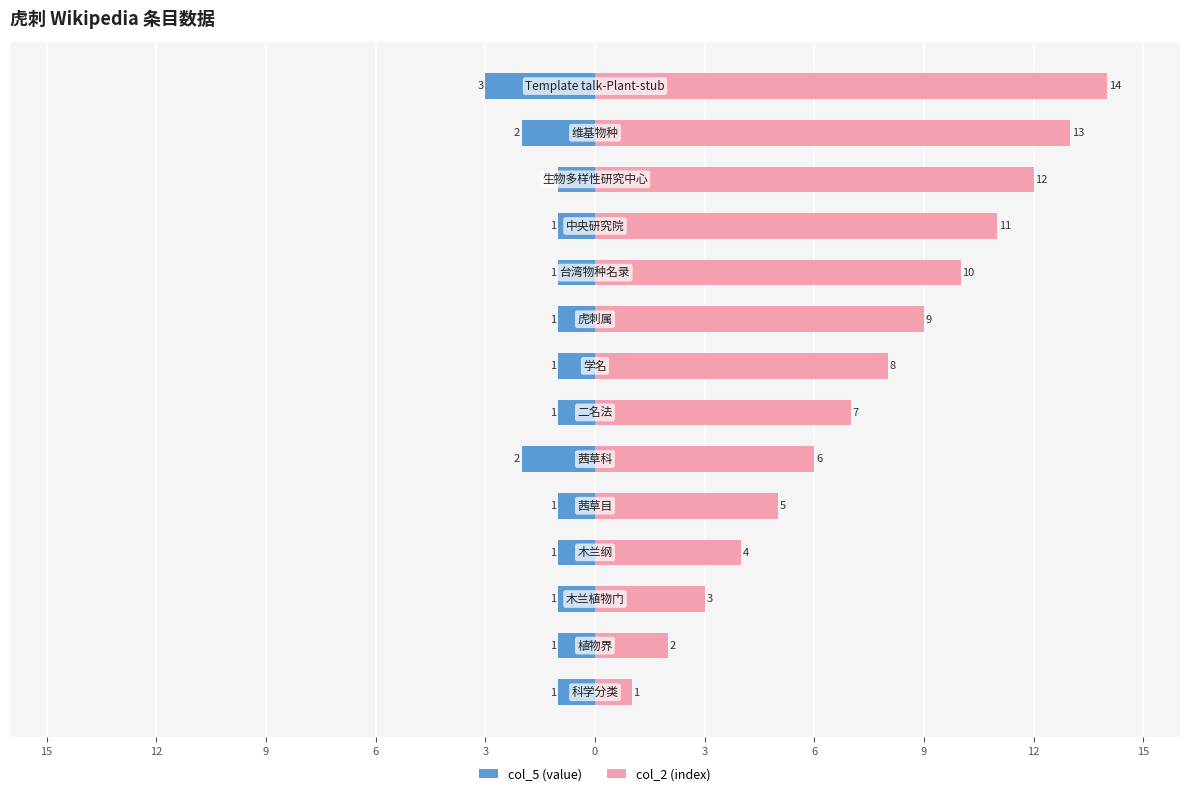

Which series changed the most between 3 and 9?

col_2 (index)